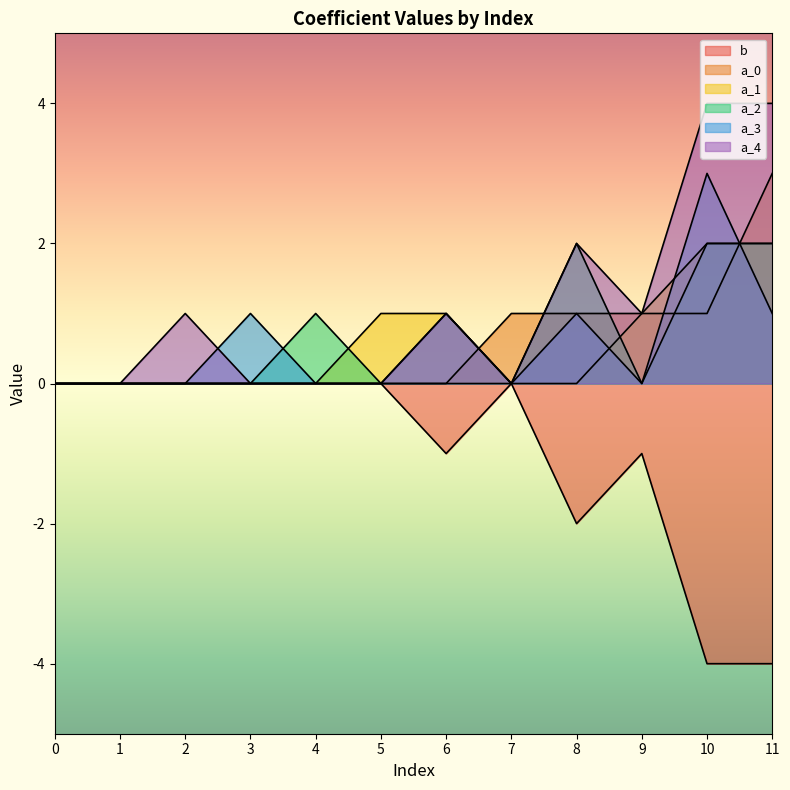

Where is a_4 nearest to the value 2?

8